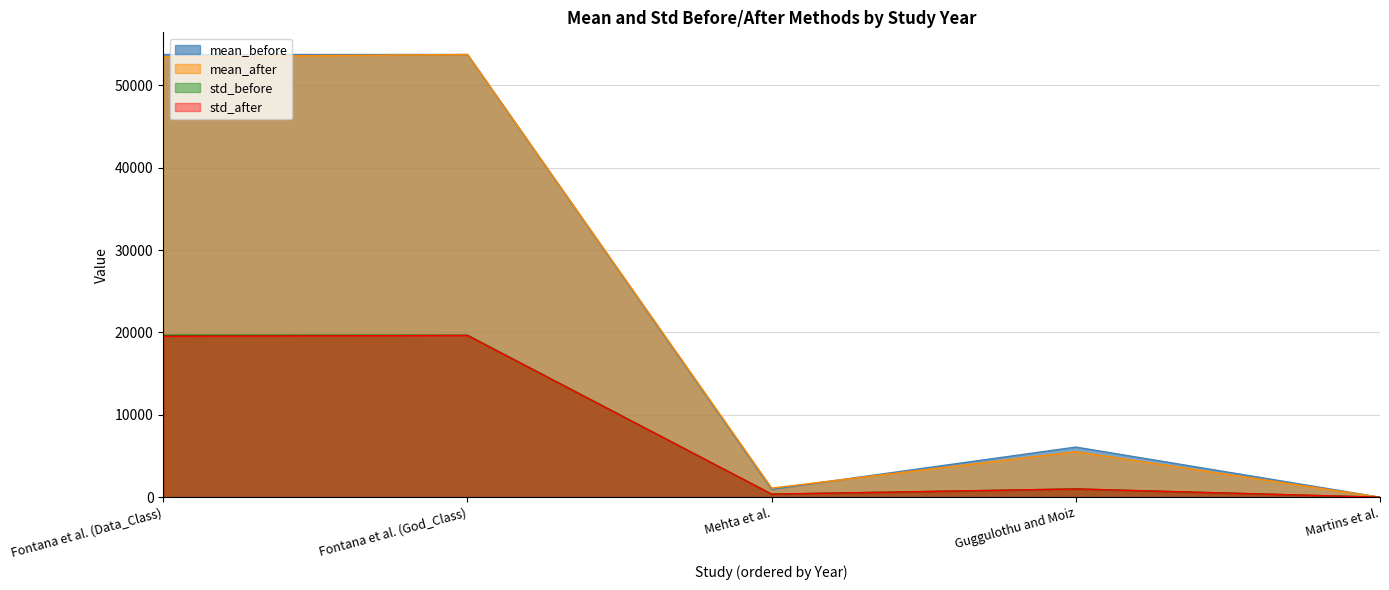

What is the label of the 5th point from the left?

Martins et al.